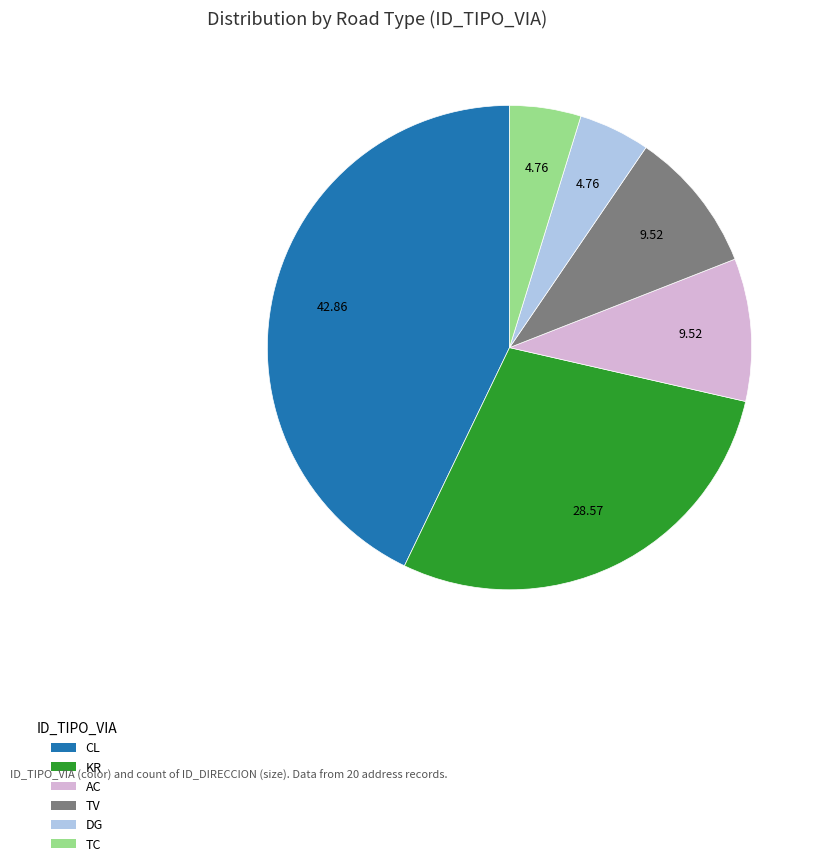

The TV slice represents 16% of the pie. True or false?

False